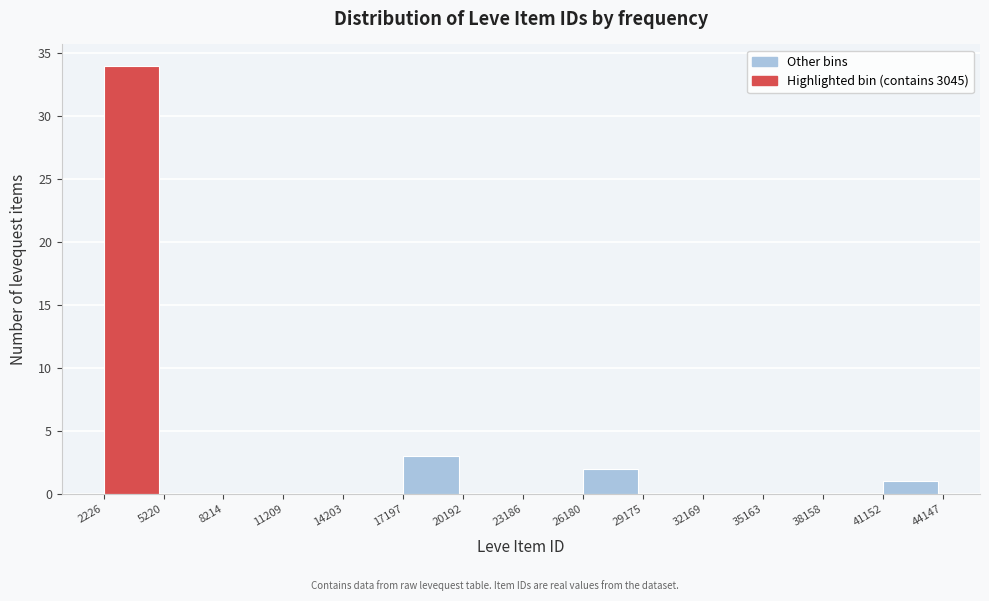

Reading left to right, transcribe this chart: for each bar, give the range it covers on the x-axis and its height. The values are not printed on the chart, so give them approximately, as read against the axis.

2226 to 5220: 34
5220 to 8214: 0
8214 to 11209: 0
11209 to 14203: 0
14203 to 17197: 0
17197 to 20192: 3
20192 to 23186: 0
23186 to 26180: 0
26180 to 29175: 2
29175 to 32169: 0
32169 to 35163: 0
35163 to 38158: 0
38158 to 41152: 0
41152 to 44147: 1